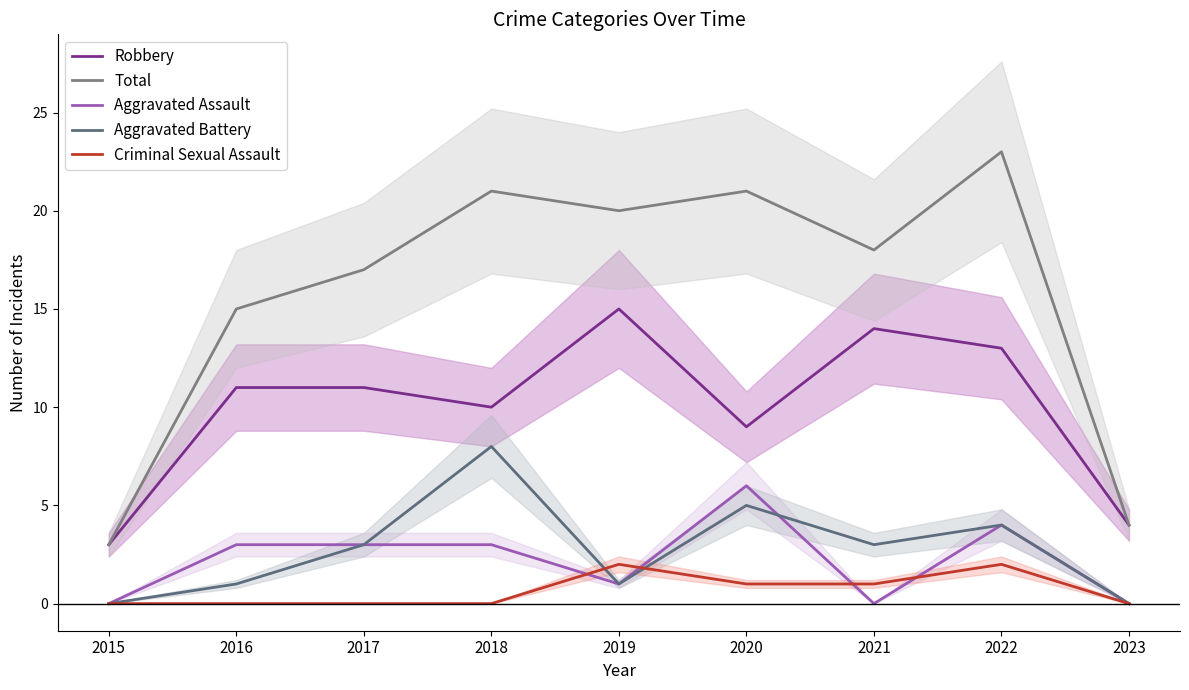

True or false: Total and Aggravated Assault intersect in this chart.

False